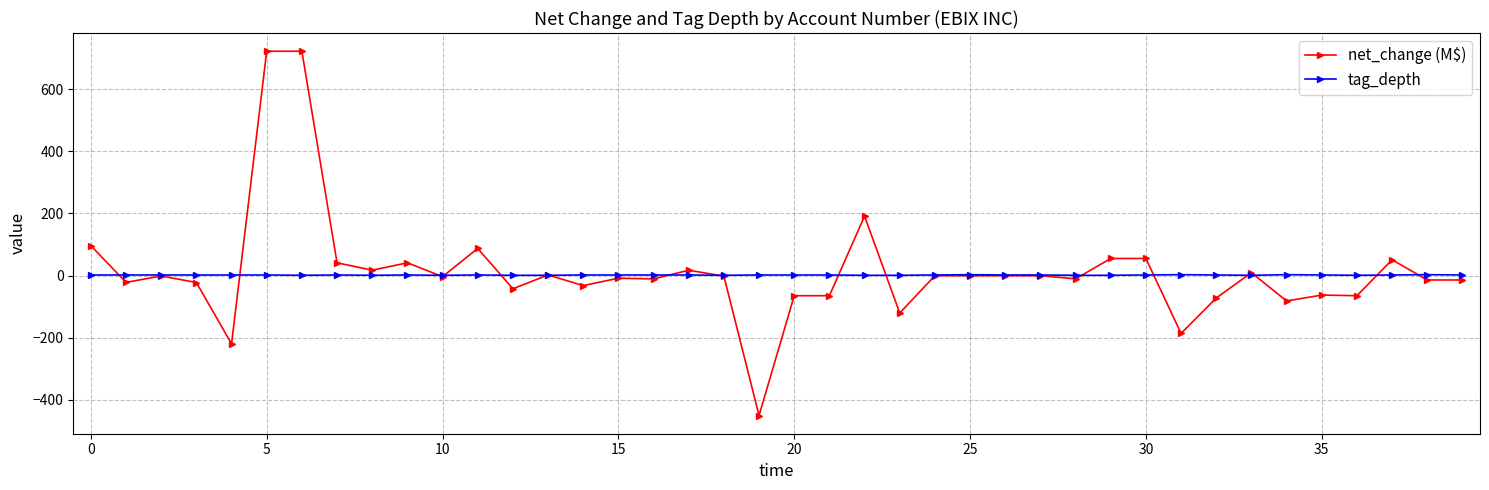

What are all the series names shown in the legend?

net_change (M$), tag_depth